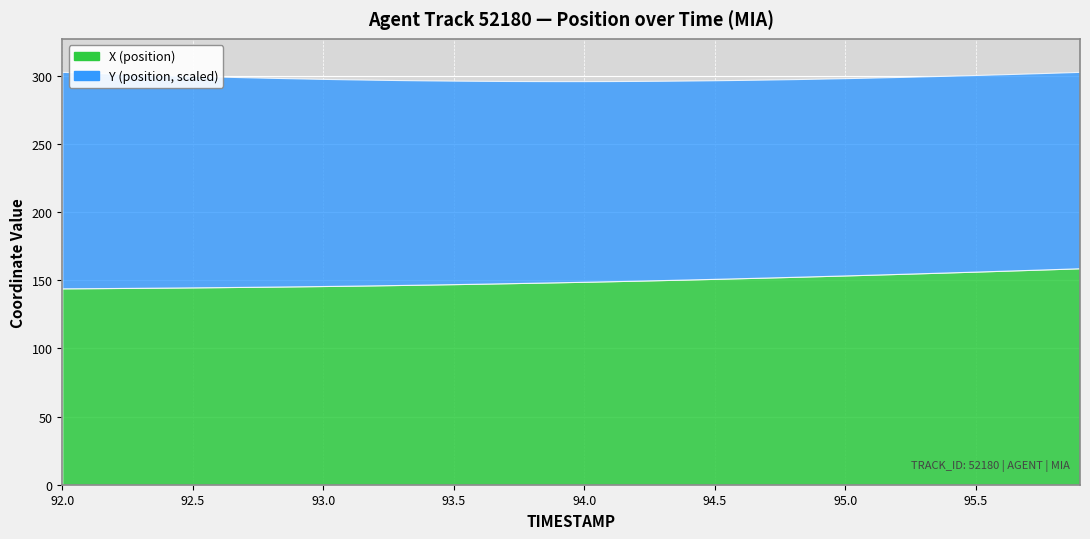

List the series in order of their overall mean, lowest first.

X, Y